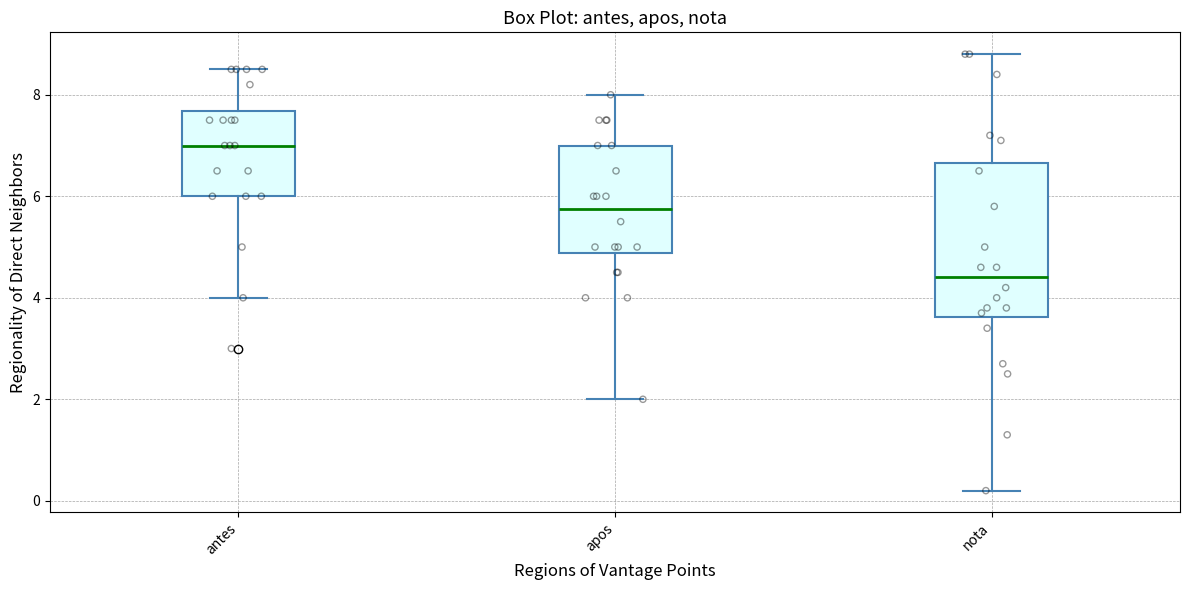

Which box has the lowest median line?

nota